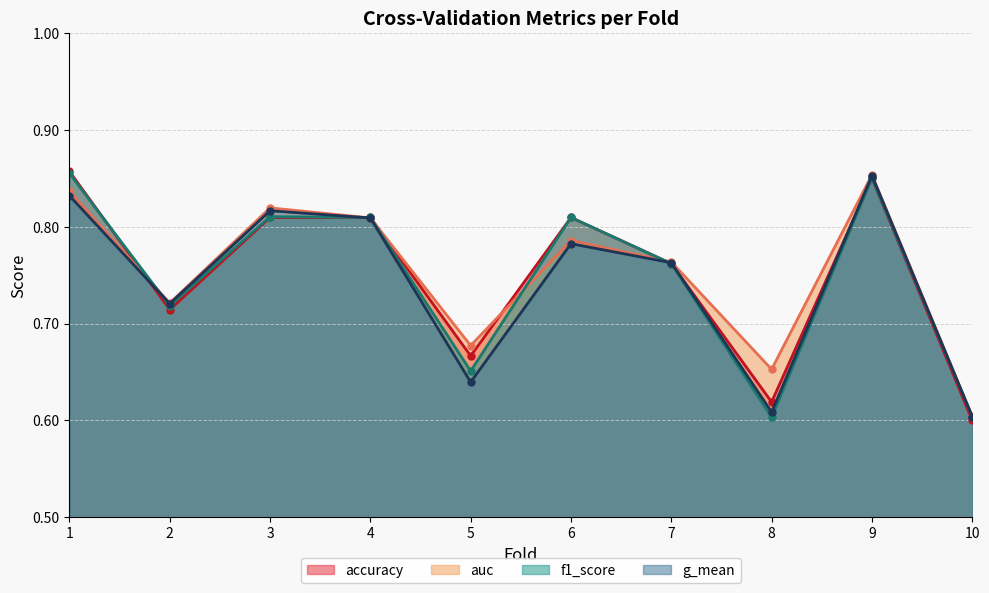

Where is the first local minimum for accuracy?

2